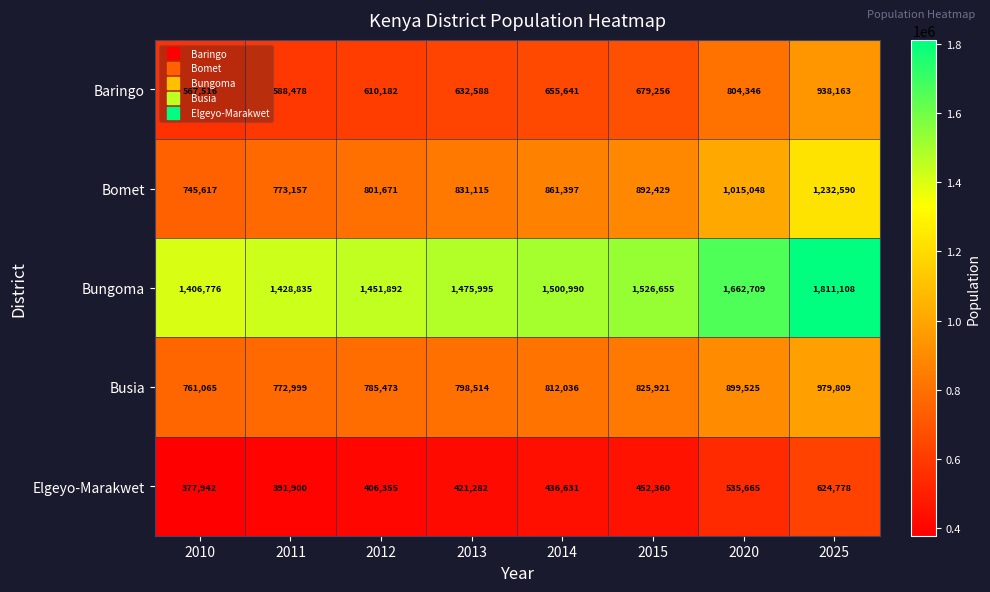

Which category has the lowest value in the Bomet series?

2010